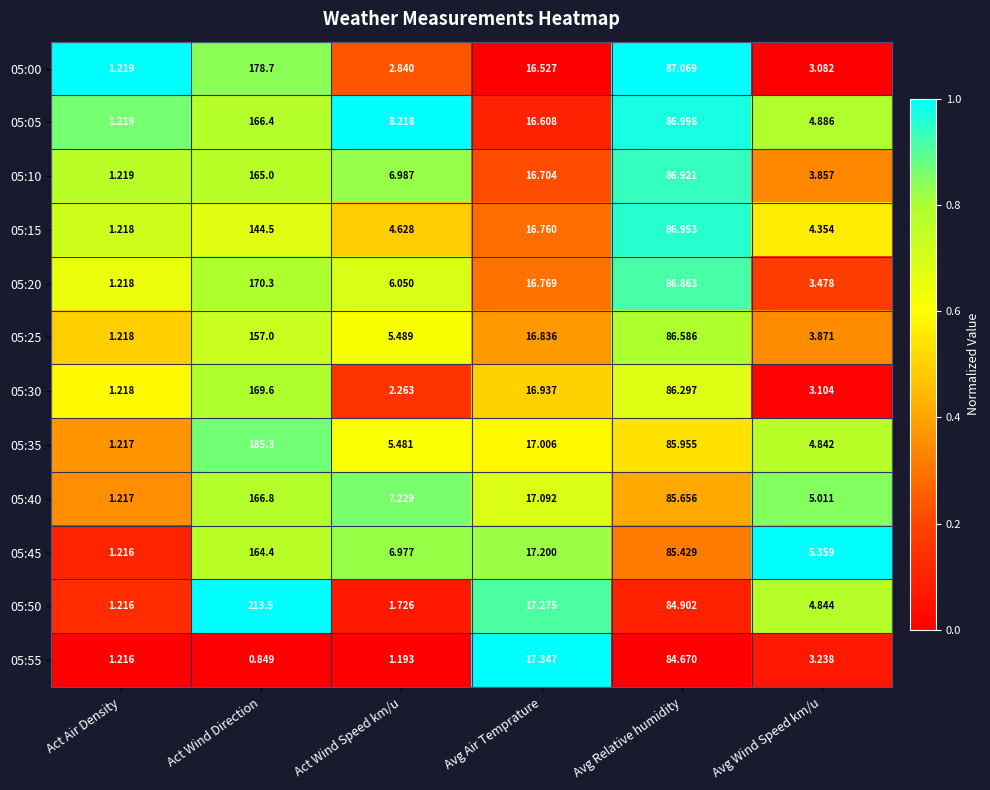

List the labels in order of 05:25 value, largest first.

Act Wind Direction, Avg Relative humidity, Avg Air Temprature, Act Wind Speed km/u, Avg Wind Speed km/u, Act Air Density